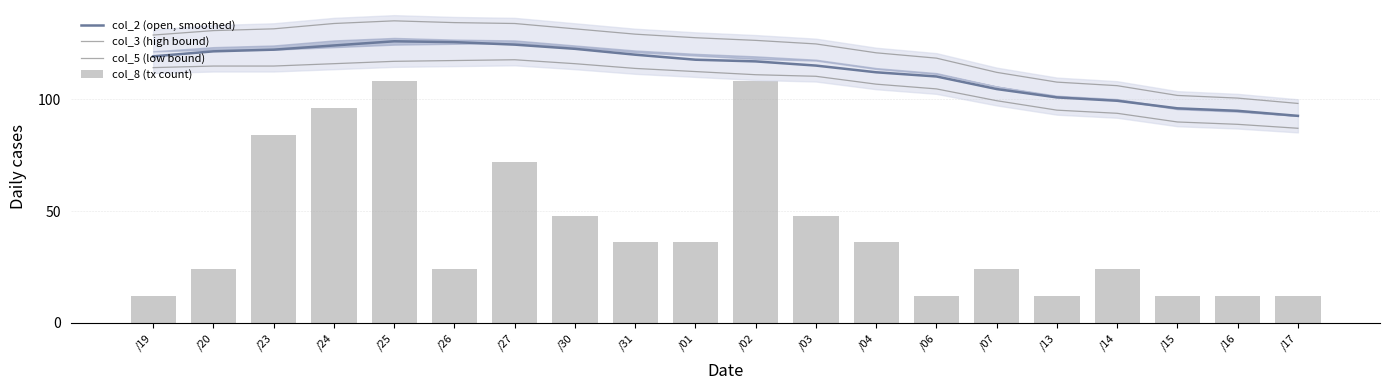

How many categories are shown in the chart?

20